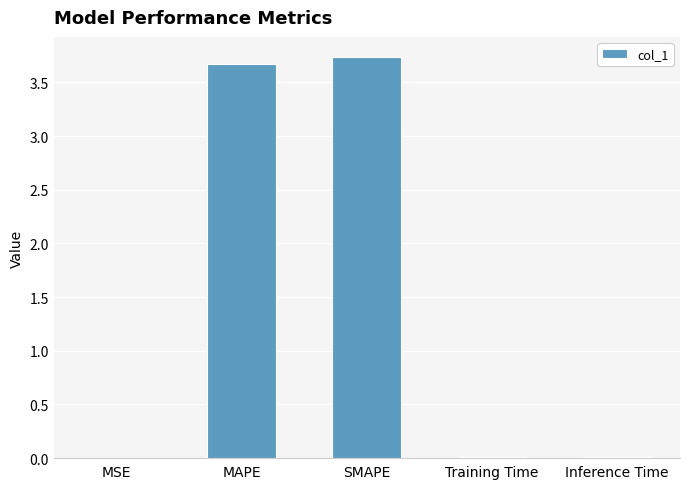

True or false: the data shows 2.6 at SMAPE.

False